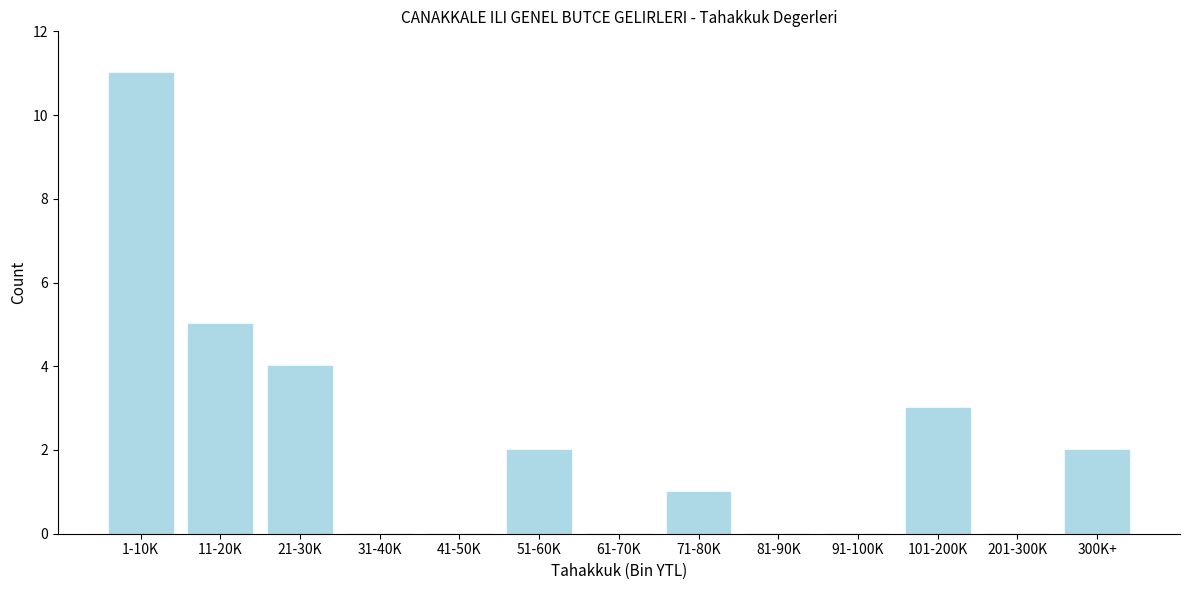

Reading left to right, what are all the values shown in this chart?

1-10K=11	11-20K=5	21-30K=4	31-40K=0	41-50K=0	51-60K=2	61-70K=0	71-80K=1	81-90K=0	91-100K=0	101-200K=3	201-300K=0	300K+=2